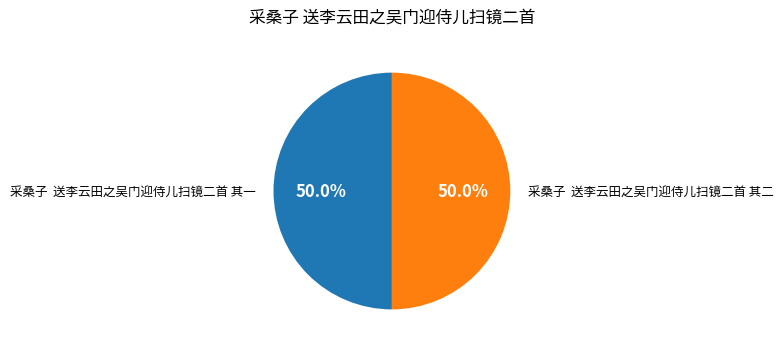

Is the sum of 采桑子 送李云田之吴门迎侍儿扫镜二首 其一 and 采桑子 送李云田之吴门迎侍儿扫镜二首 其二 greater than half?

Yes